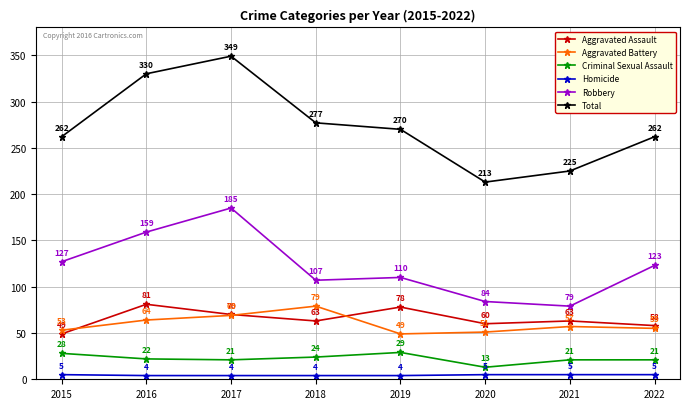

Count the number of data series in this chart.

6